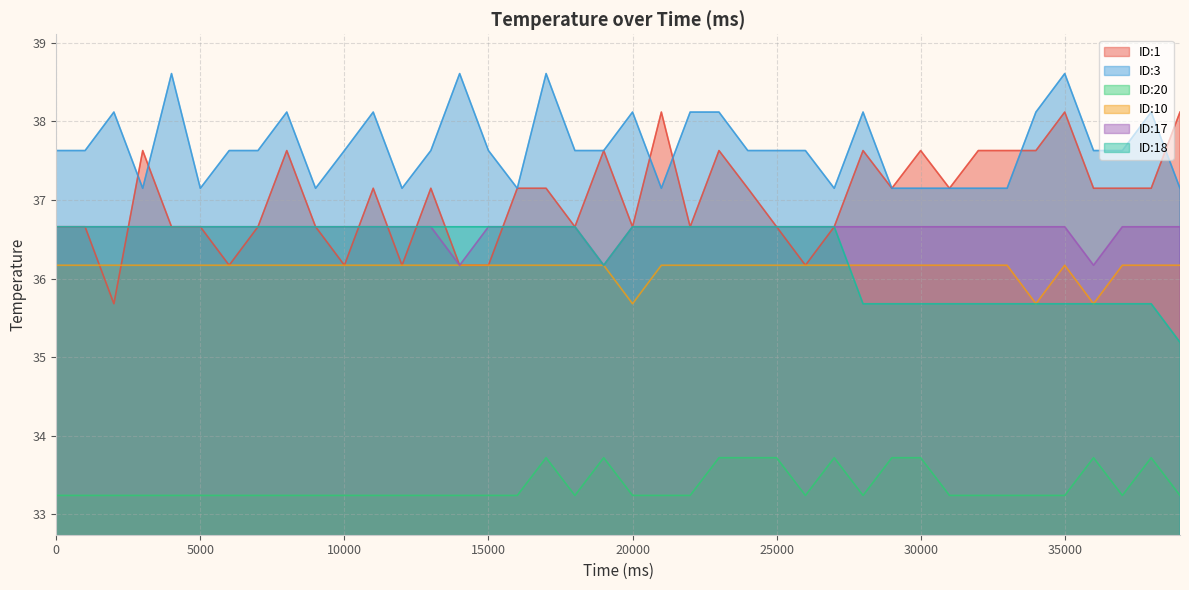

In ID:10, how many points are lower than both neighbors (excluding endpoints)?

3